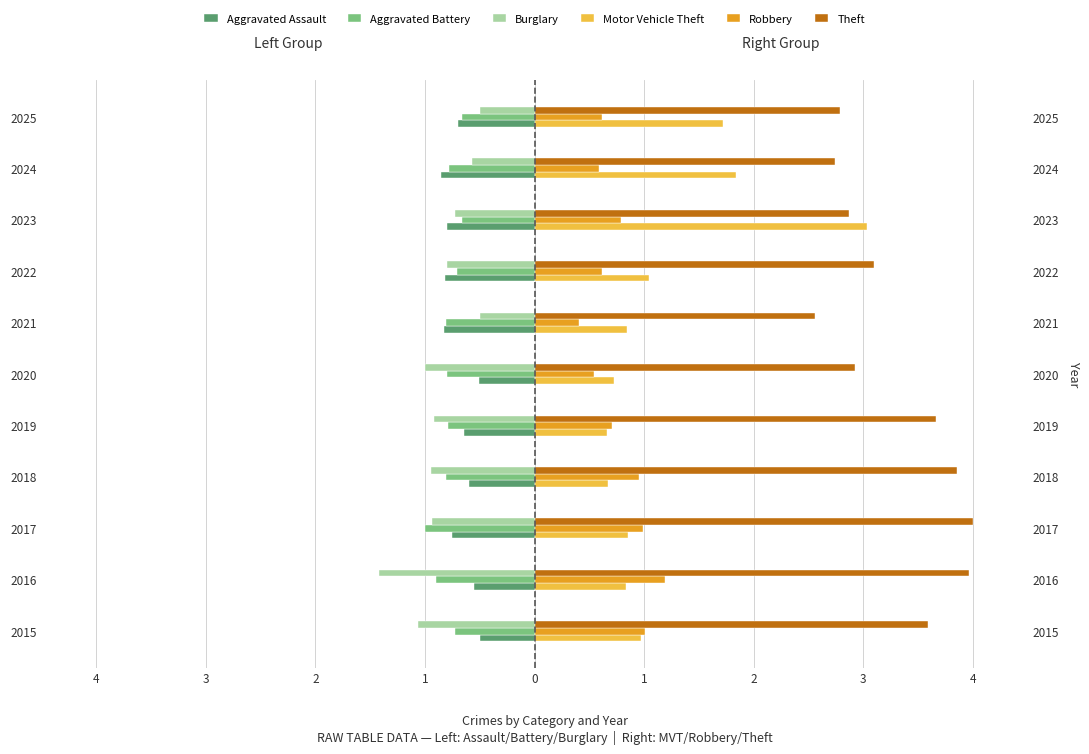

What are all the series names shown in the legend?

Aggravated Assault, Aggravated Battery, Burglary, Motor Vehicle Theft, Robbery, Theft